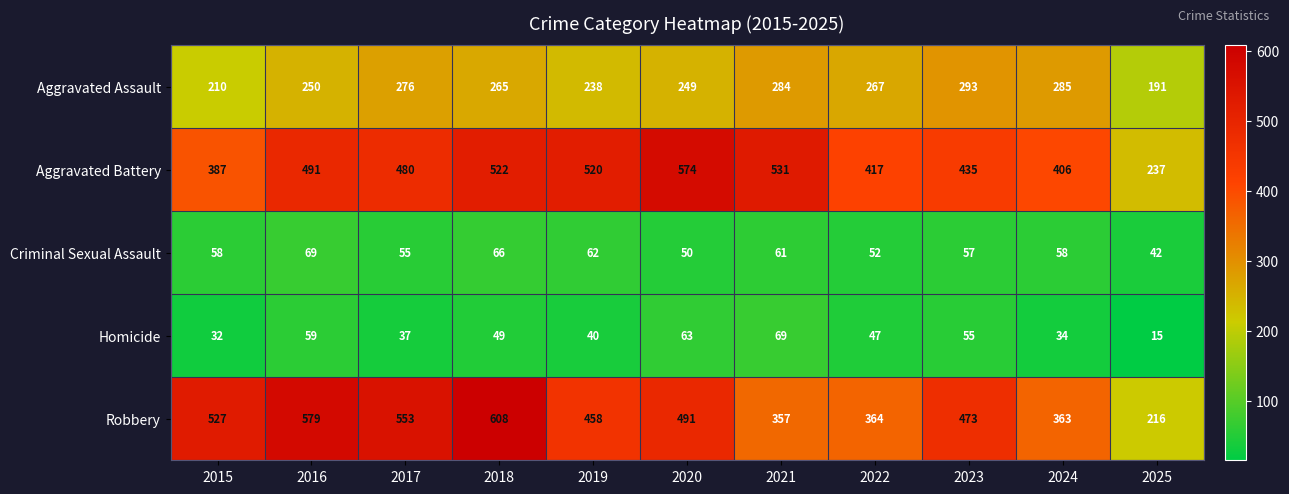

Read the Aggravated Assault value at 2017.

276